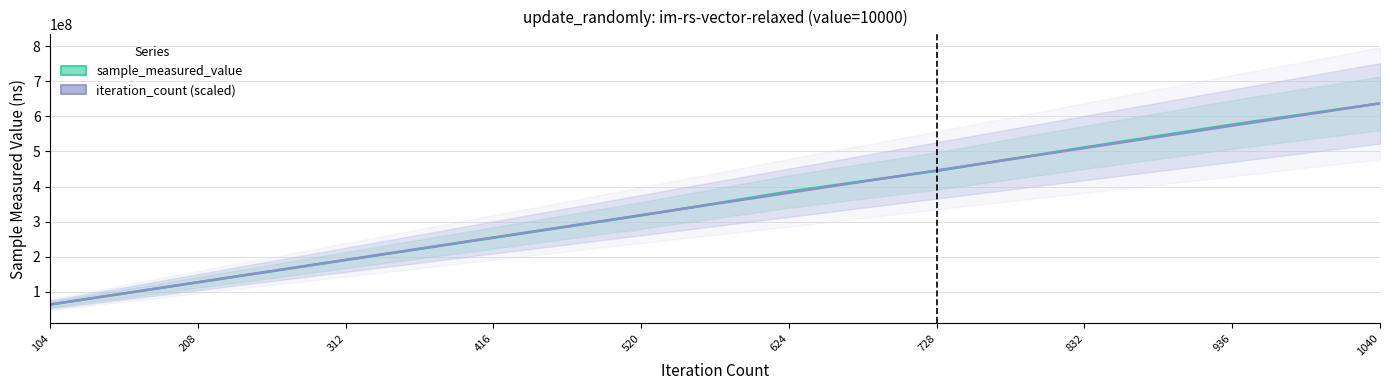

At how many categories does at least one series exceed 216235255?

7